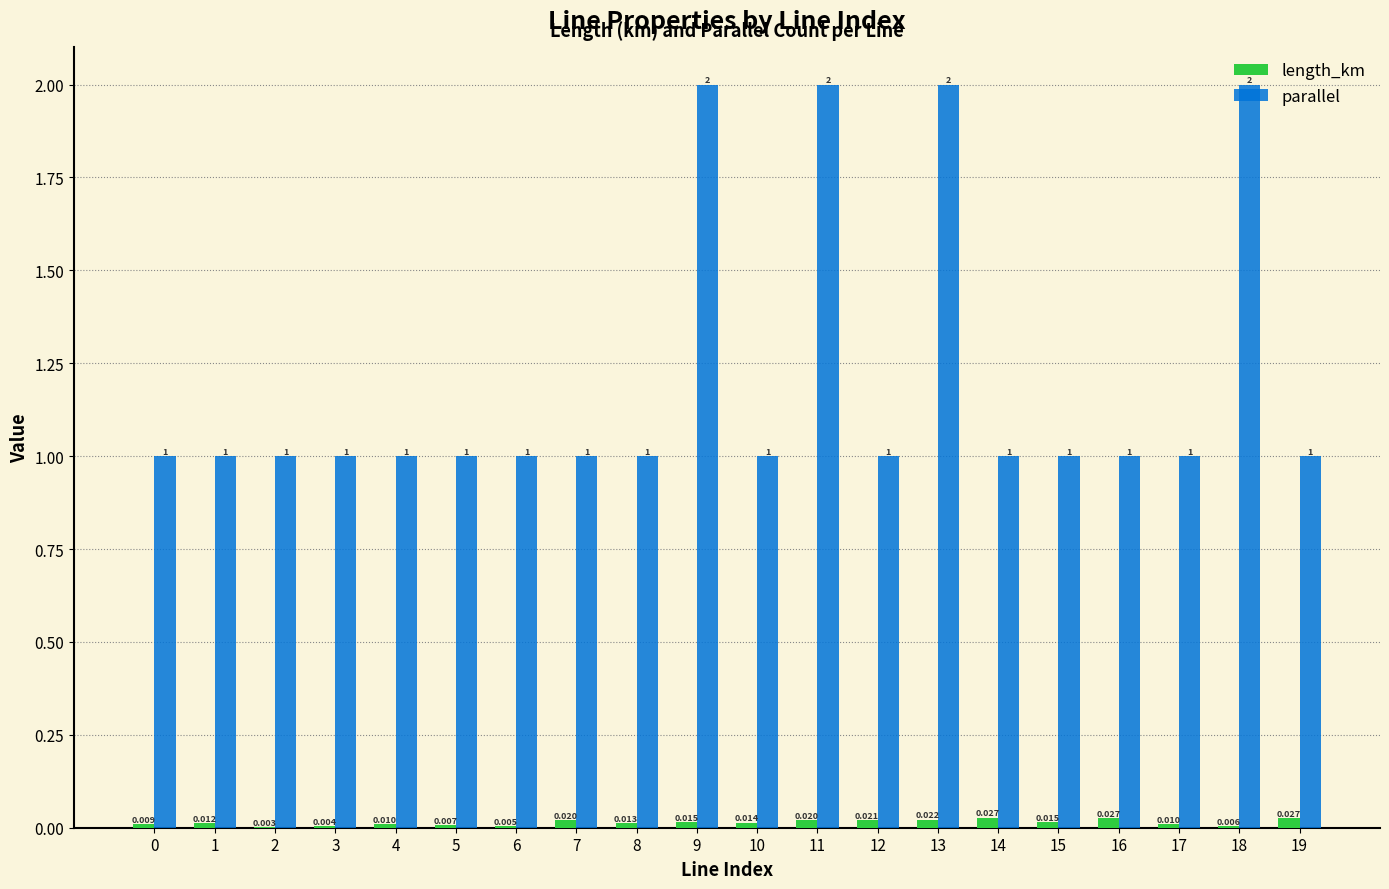

Which series changed the most between 14 and 15?

length_km